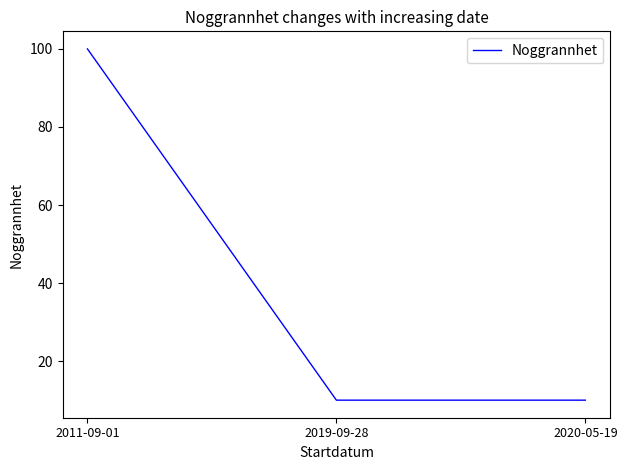

Which has a higher value, 2019-09-28 or 2011-09-01?

2011-09-01